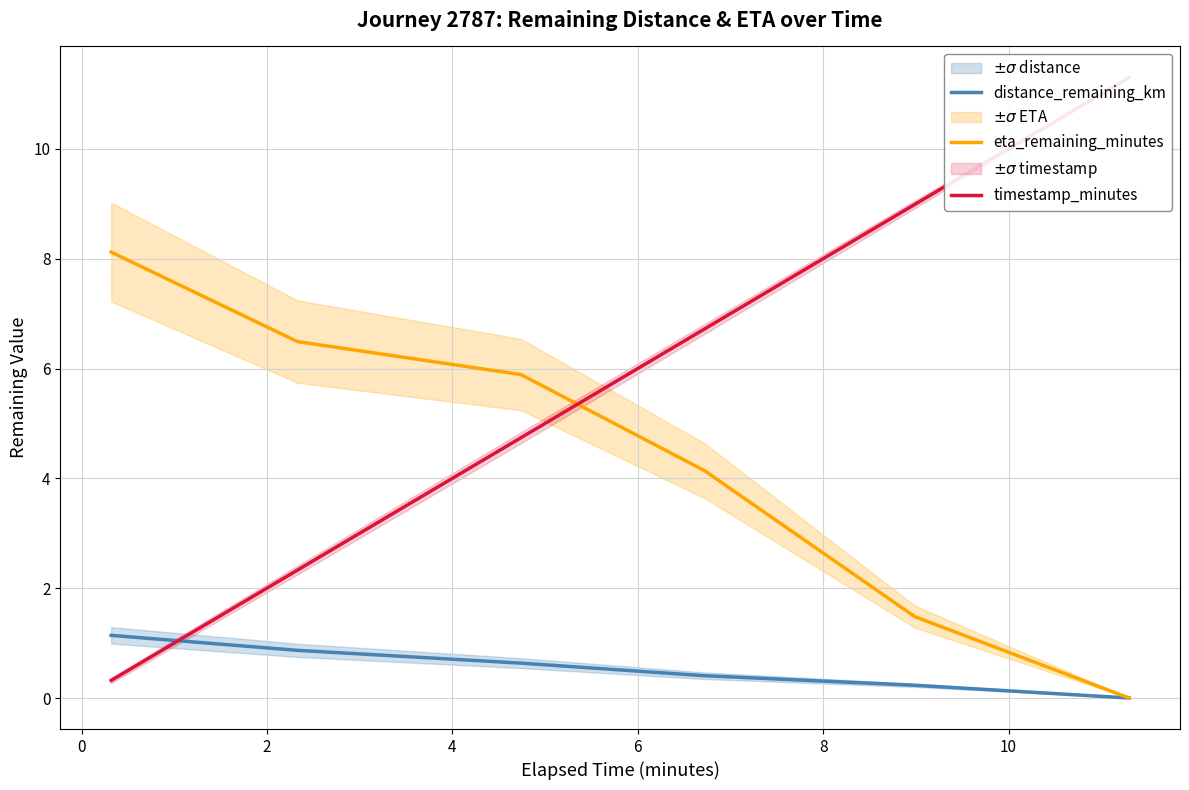

What is the value of the timestamp_minutes point at the 5th from the left?

9.0